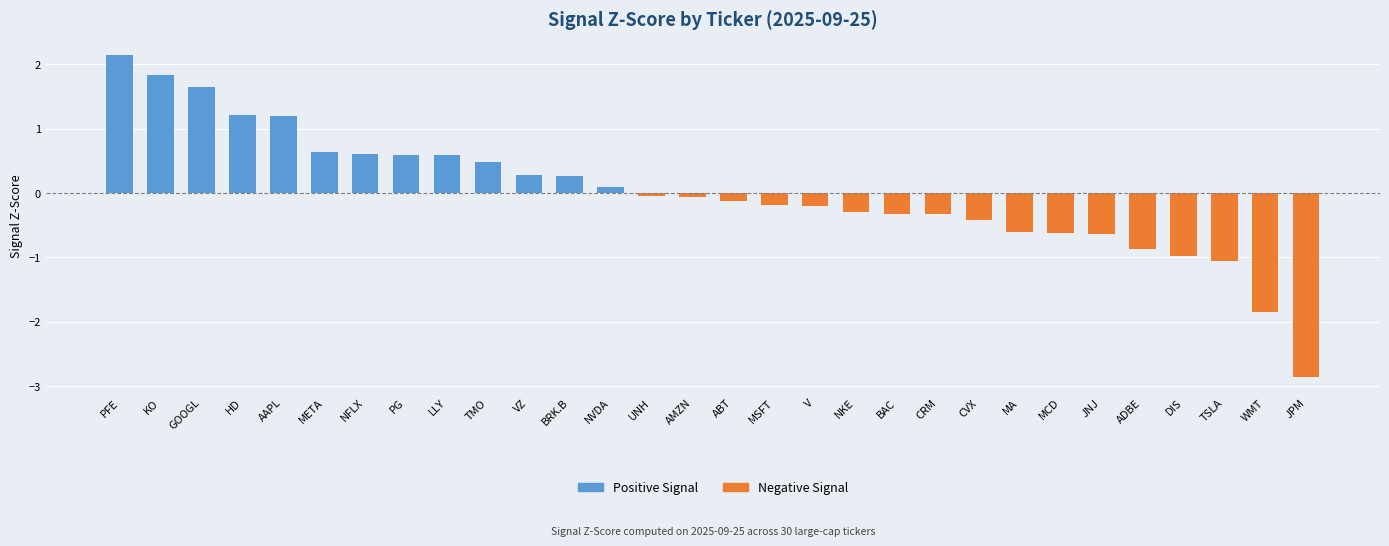

How many values exceed 0?

13